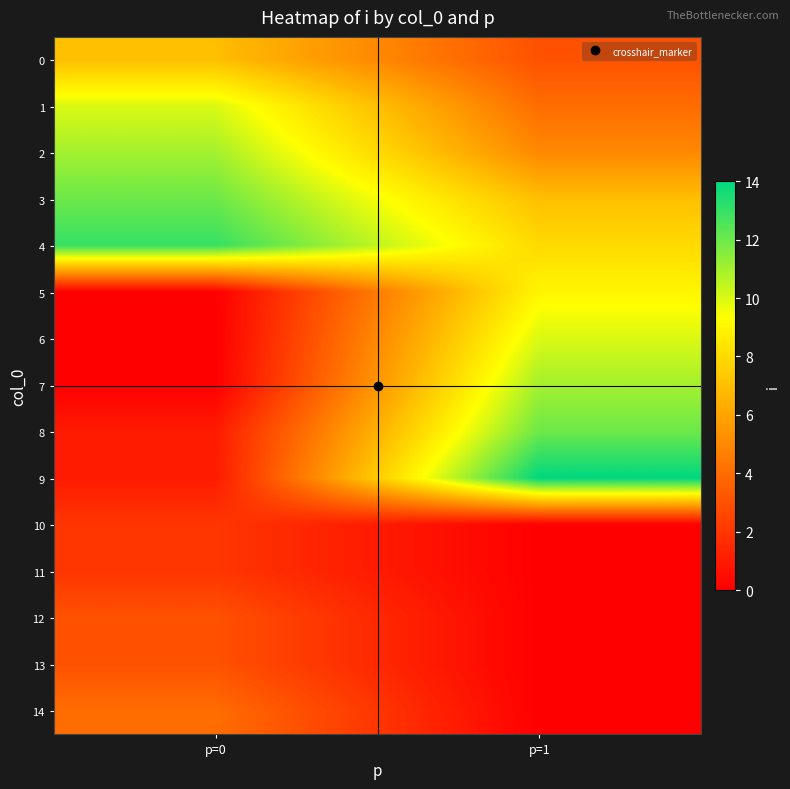

Which series has the largest total across all categories?

4